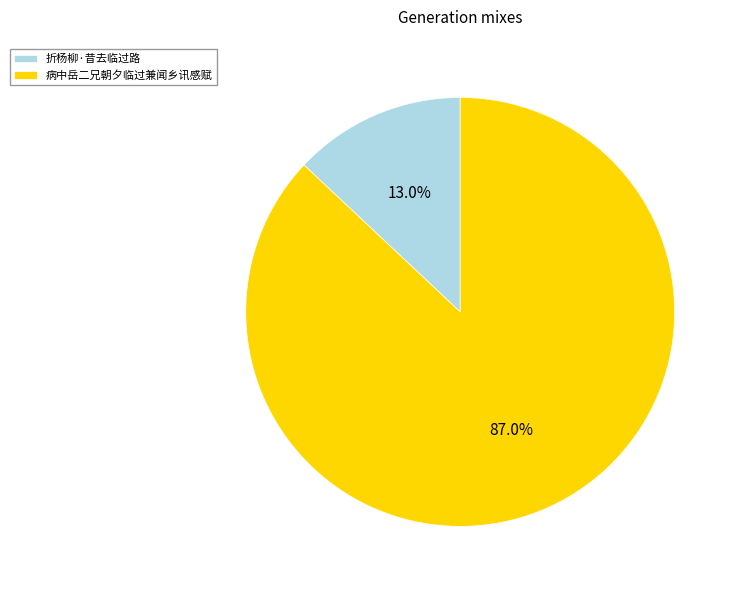

What is the total percentage of 折杨柳·昔去临过路 and 病中岳二兄朝夕临过兼闻乡讯感赋?

100.0%